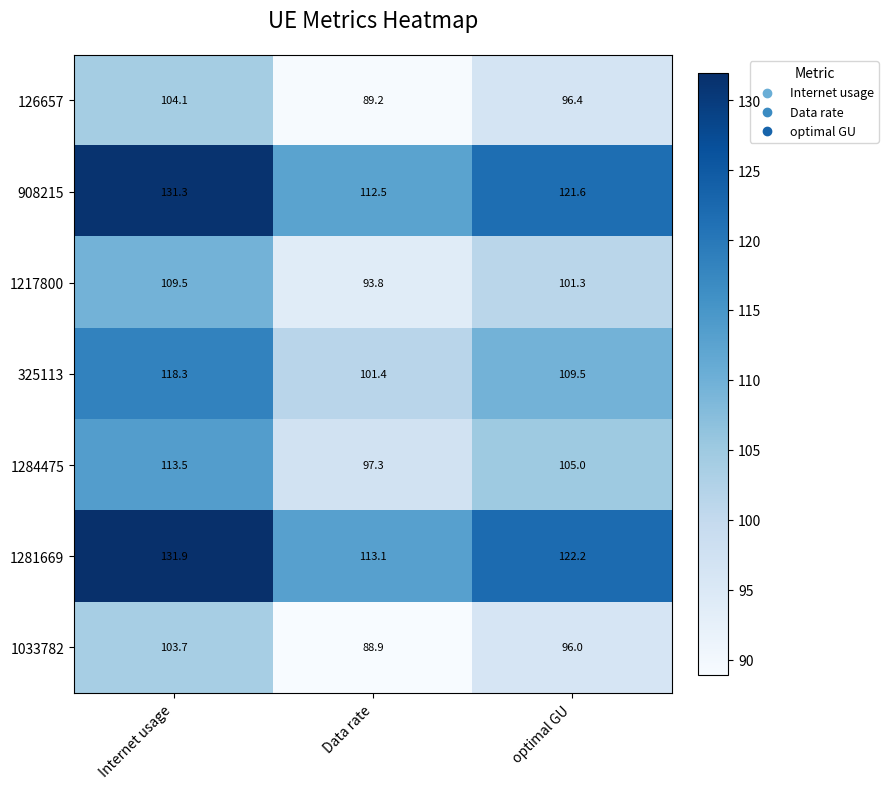

What is the average value of the 908215 series?

121.8